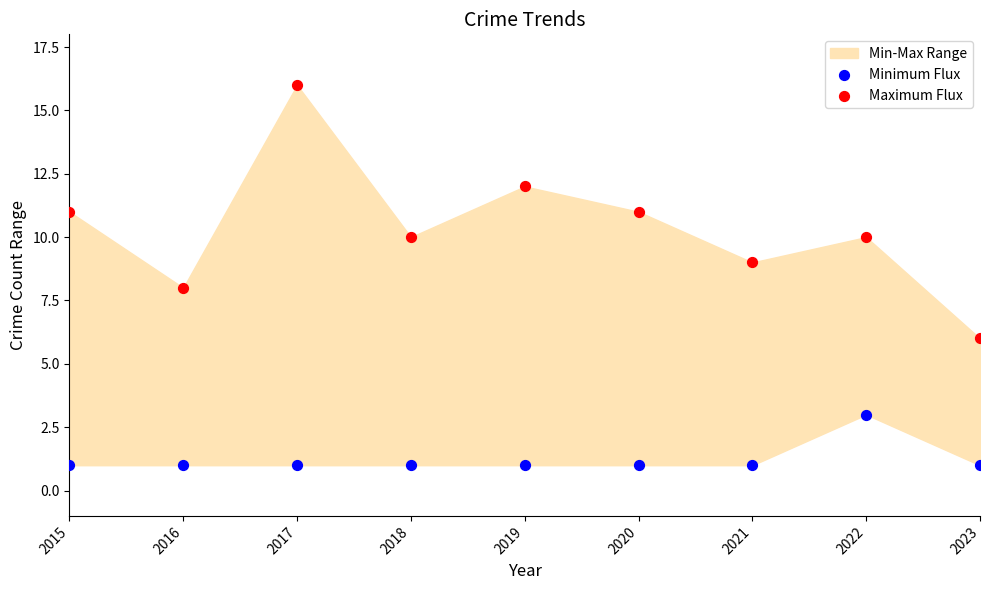

Across all data points, what is the range of Y values (max minus min)?

15